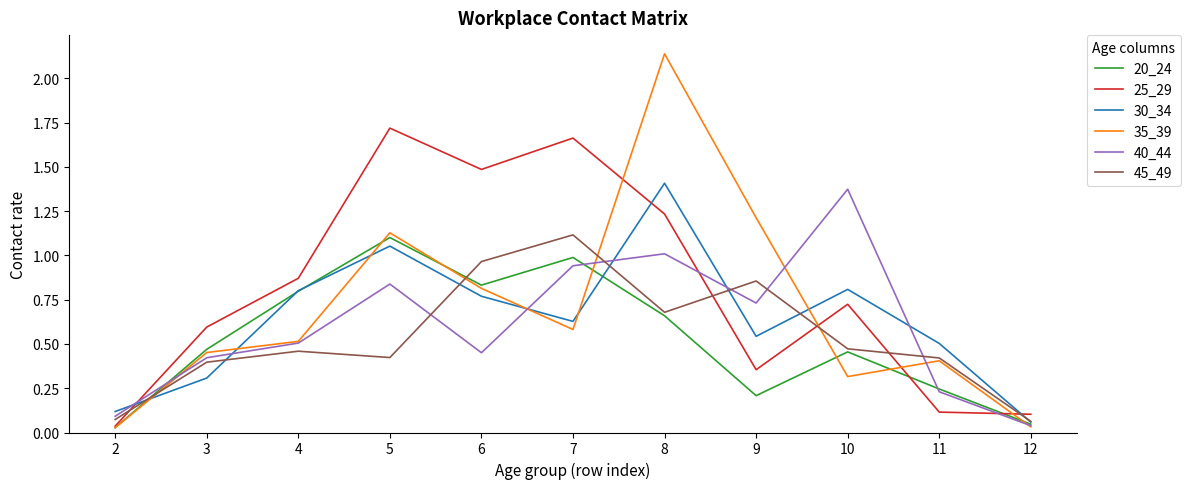

Is it true that 20_24 equals 0.7 at 8?

True